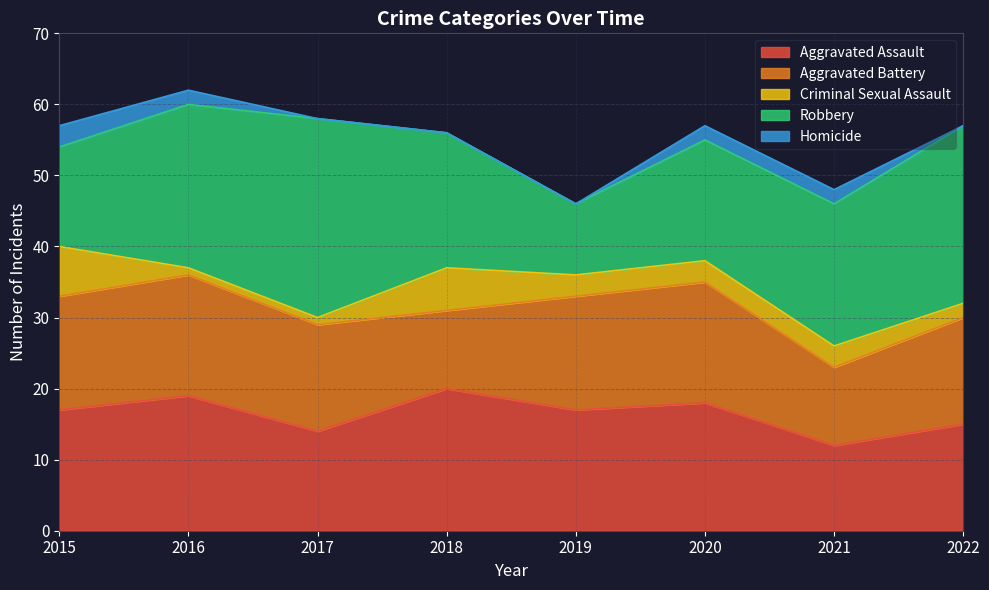

What is the value of the Aggravated Assault point at the 5th from the left?

17